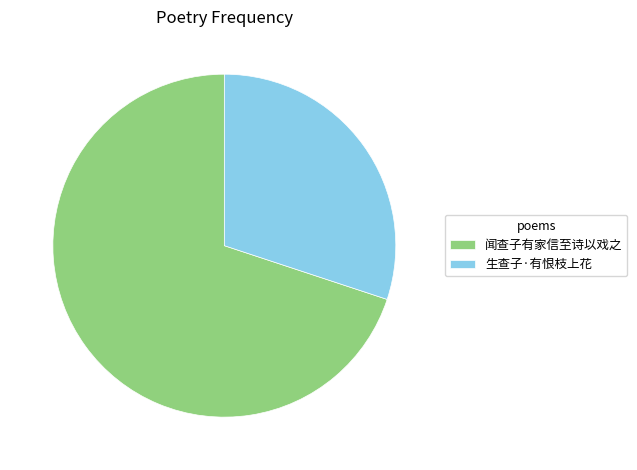

True or false: 生查子·有恨枝上花 accounts for 30% of the total.

True